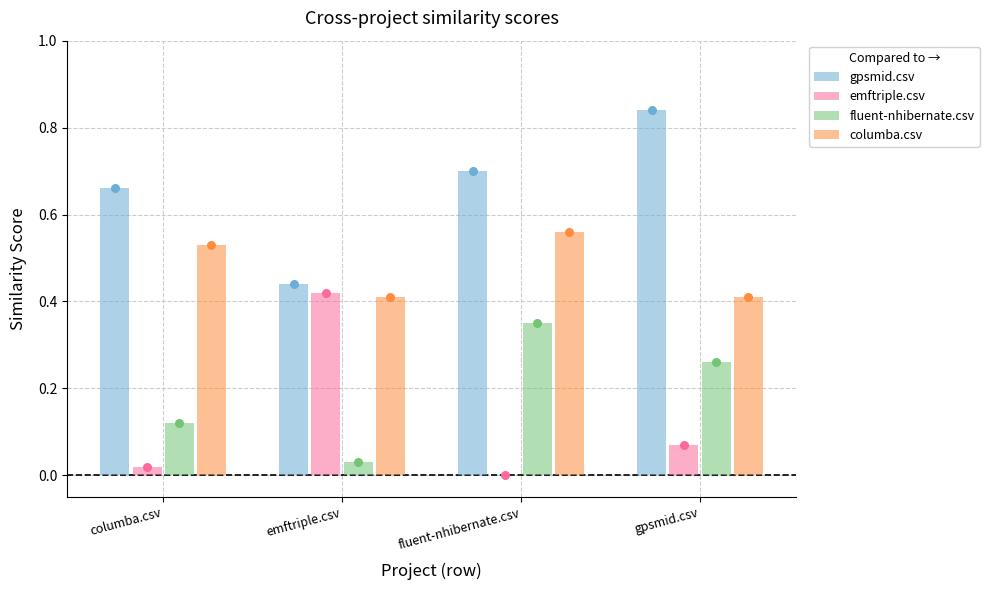

Is the value of gpsmid.csv at gpsmid.csv greater than the value of emftriple.csv at emftriple.csv?

Yes